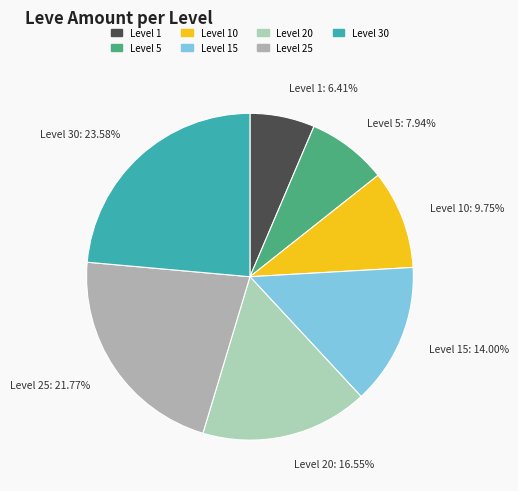

Is there a majority slice in this chart?

No